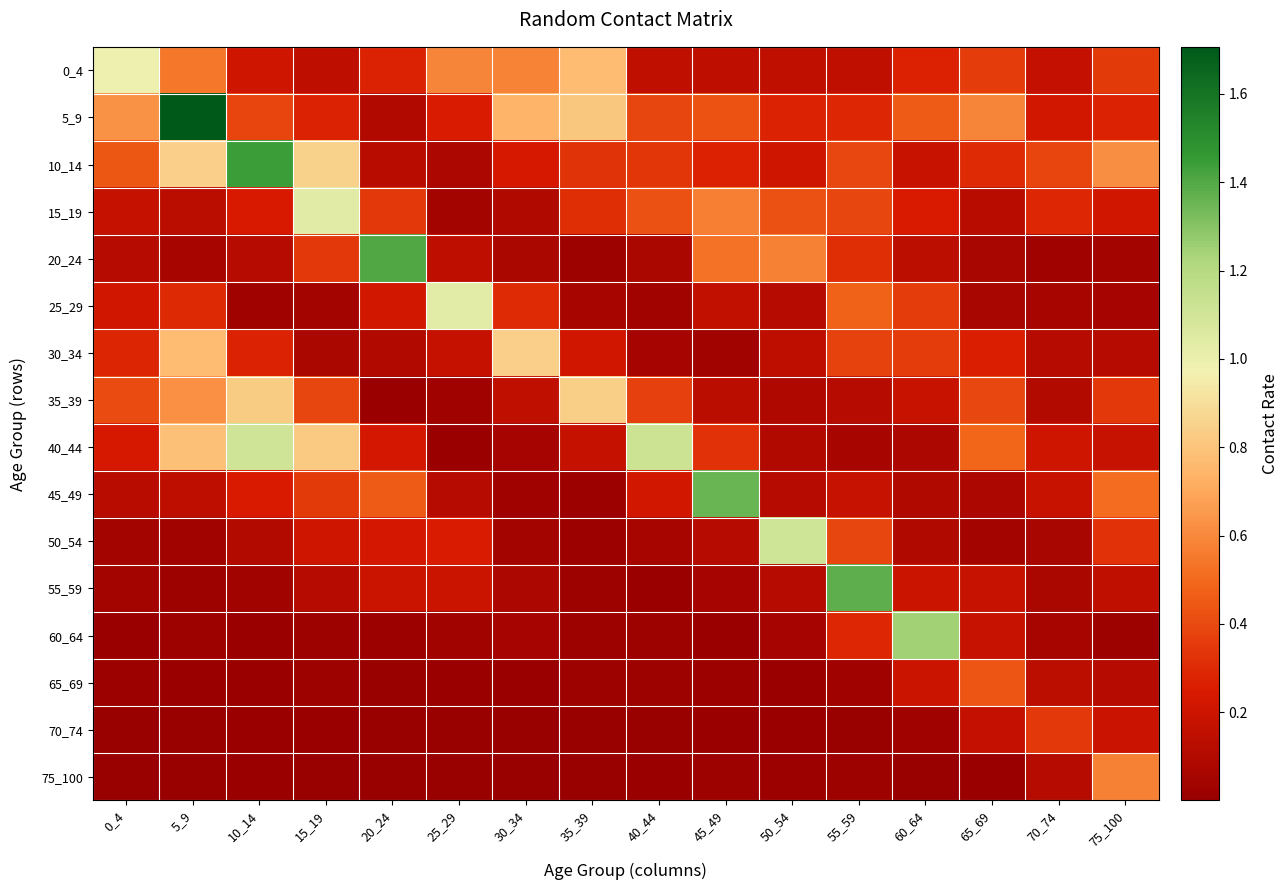

Between 15_19 and 25_29, which is larger?

25_29